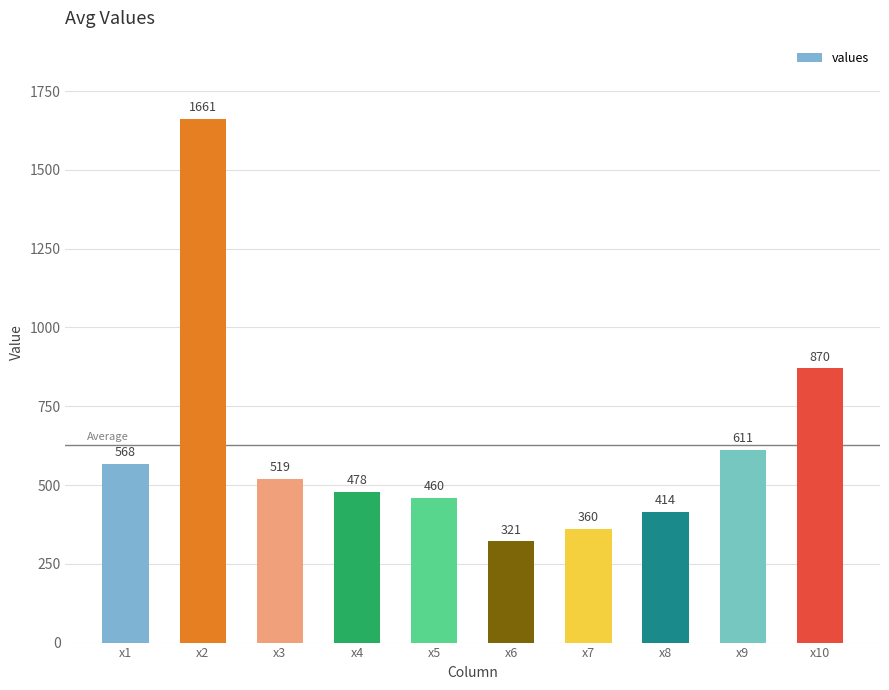

What is the smallest value displayed?

321